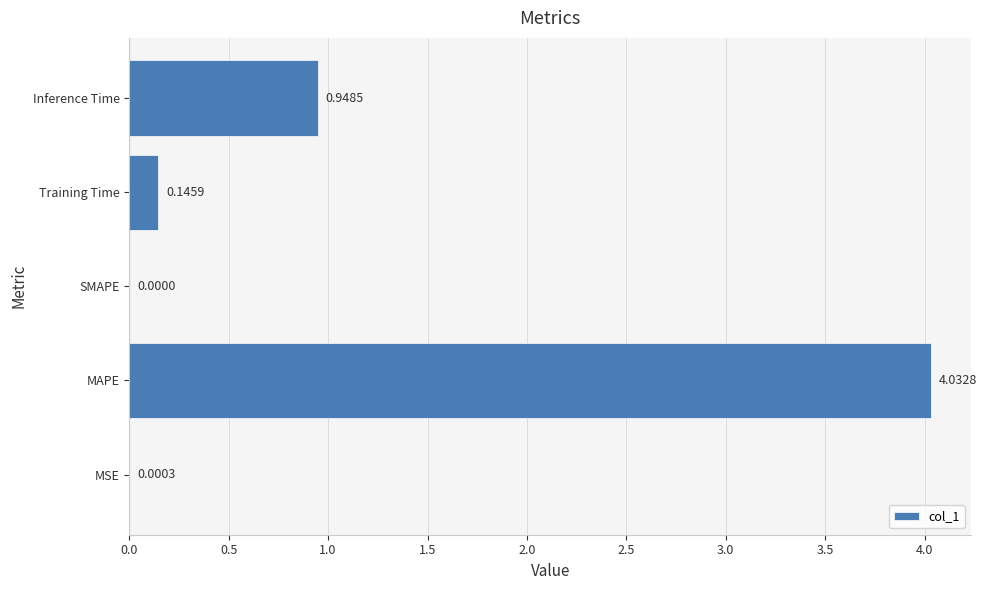

Which has a higher value, Inference Time or Training Time?

Inference Time